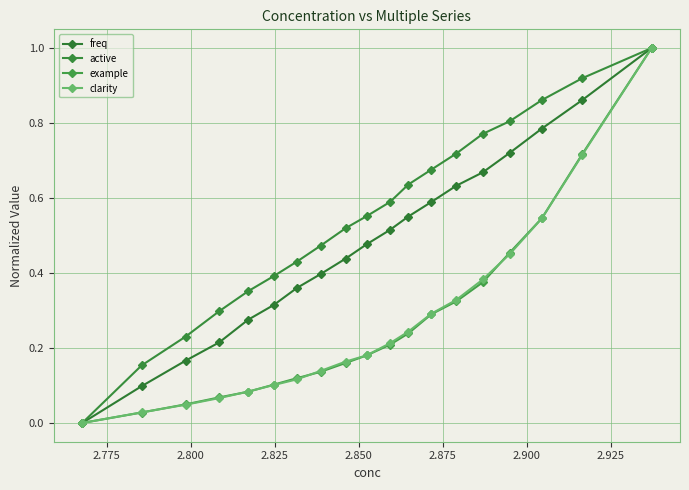

What is the difference between the maximum and minimum values in the clarity series?

1.0